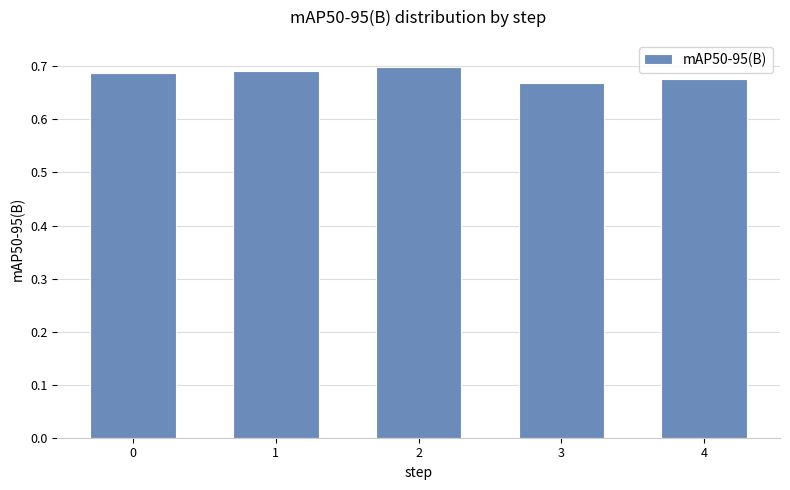

Is it true that the value at 3 is 0.5?

False